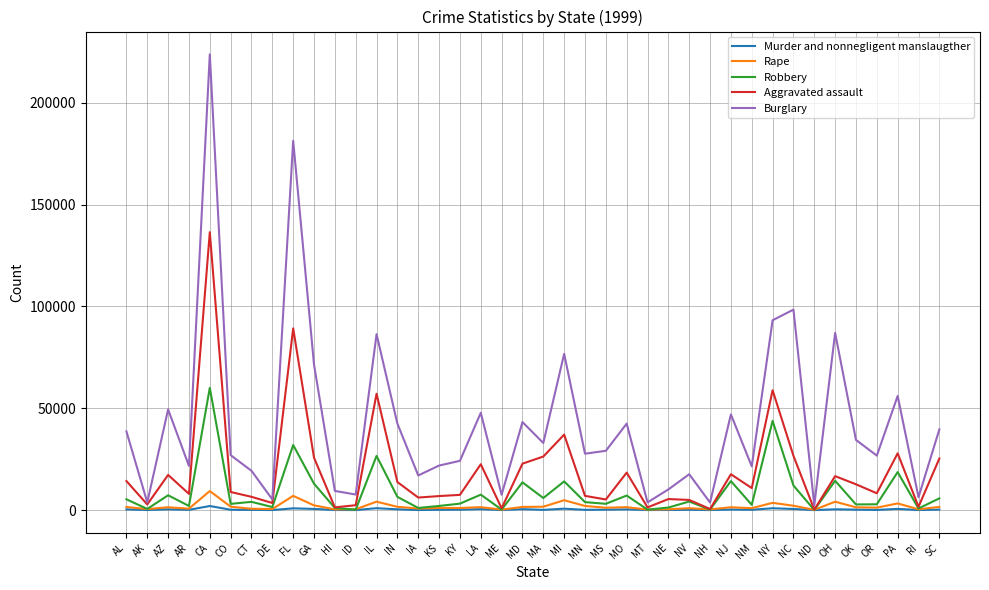

Which category has the highest value across all series?

CA